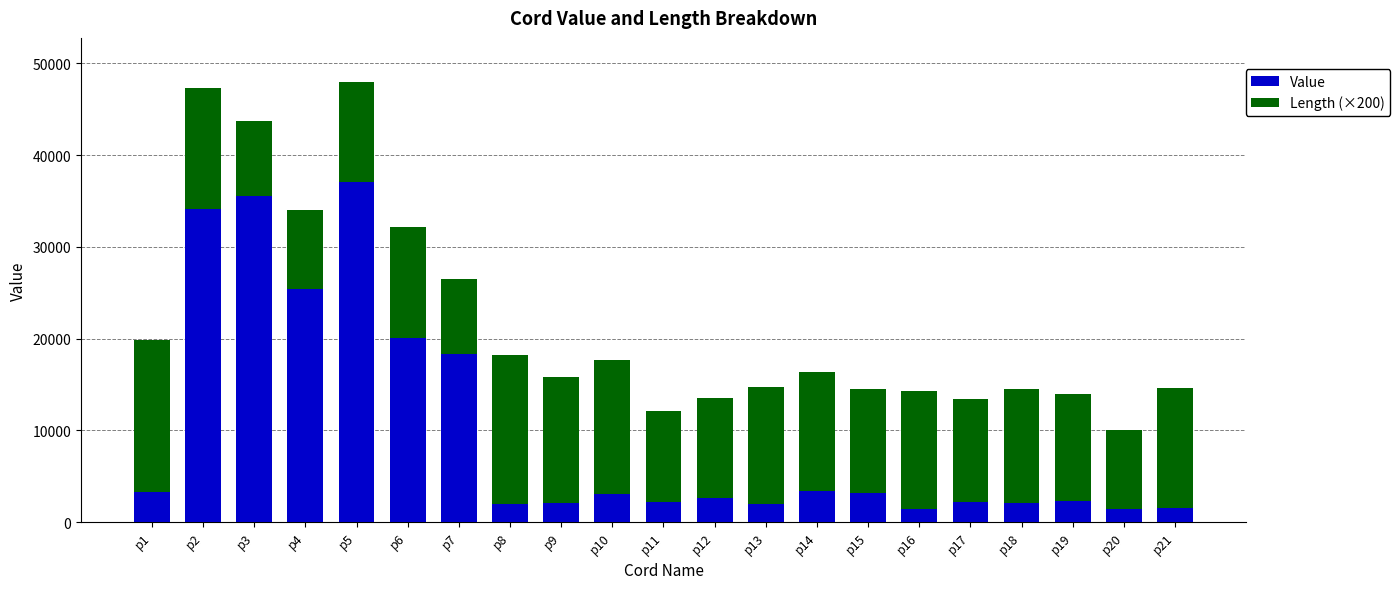

How many bars are there in total?

21